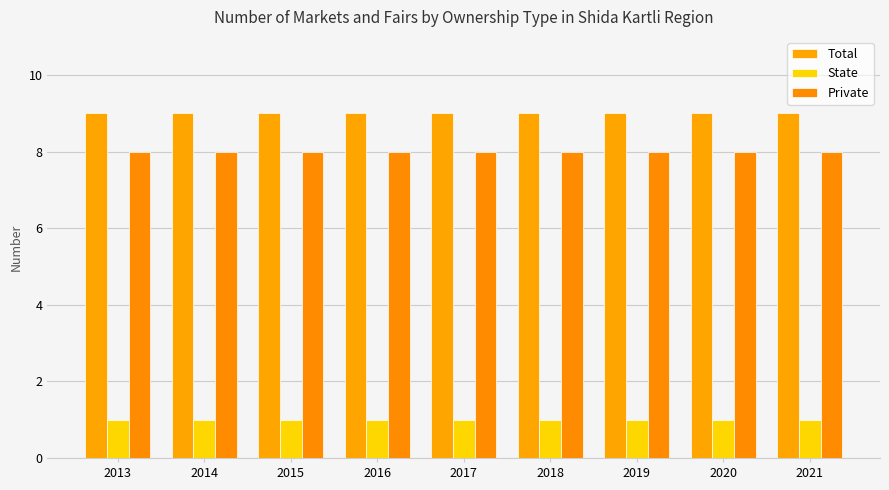

List the labels in order of Private value, smallest first.

2013, 2014, 2015, 2016, 2017, 2018, 2019, 2020, 2021